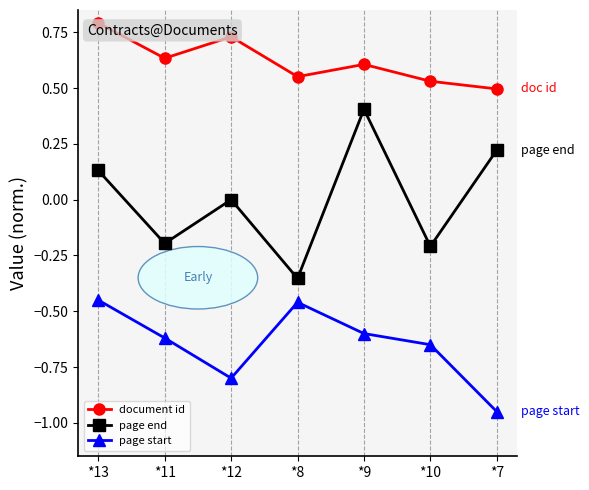

What is the maximum value shown in the chart?

0.8